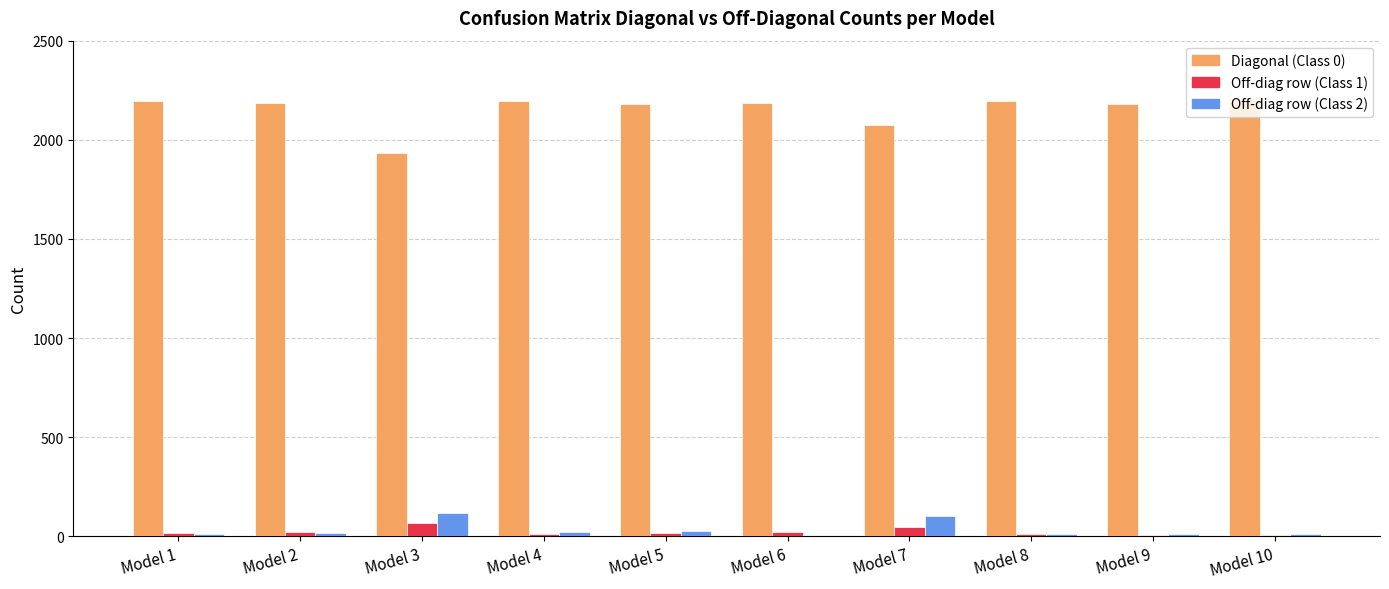

What is the sum of the Diagonal (Class 0) values at Model 10 and Model 3?

4138